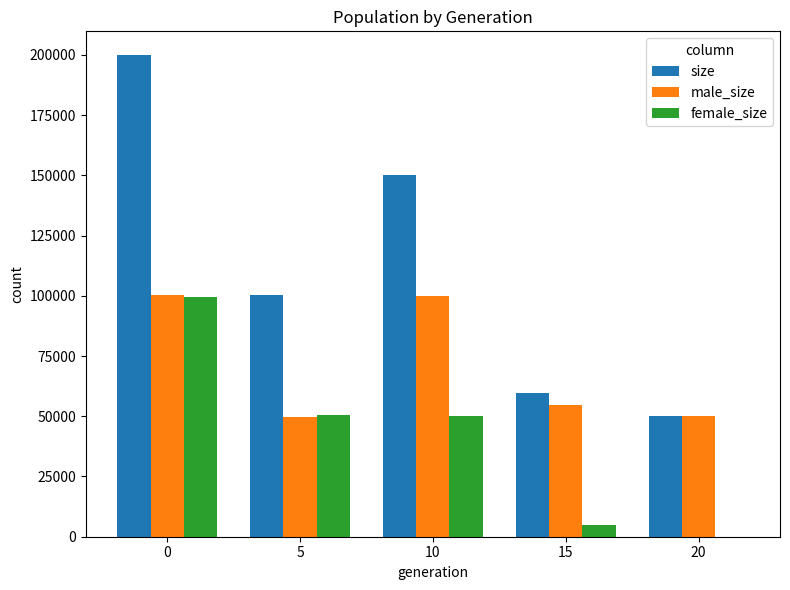

What is the approximate value of female_size at 5, to the nearest 50?

50400